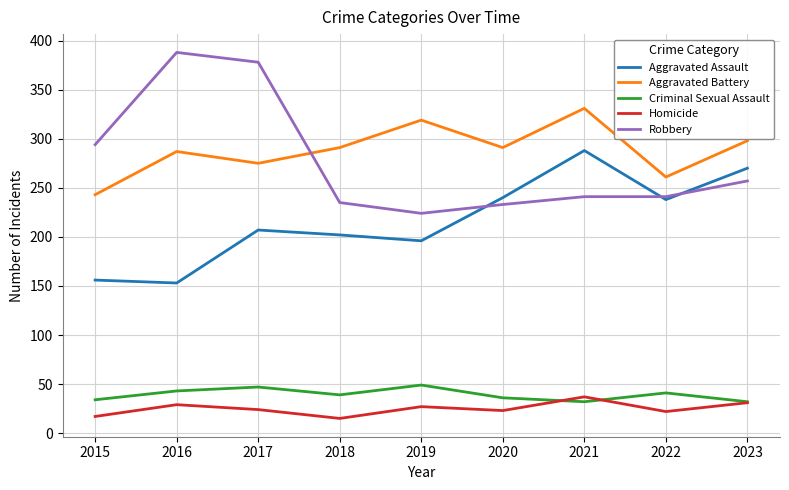

What value does the Aggravated Battery series have at 2020?

291